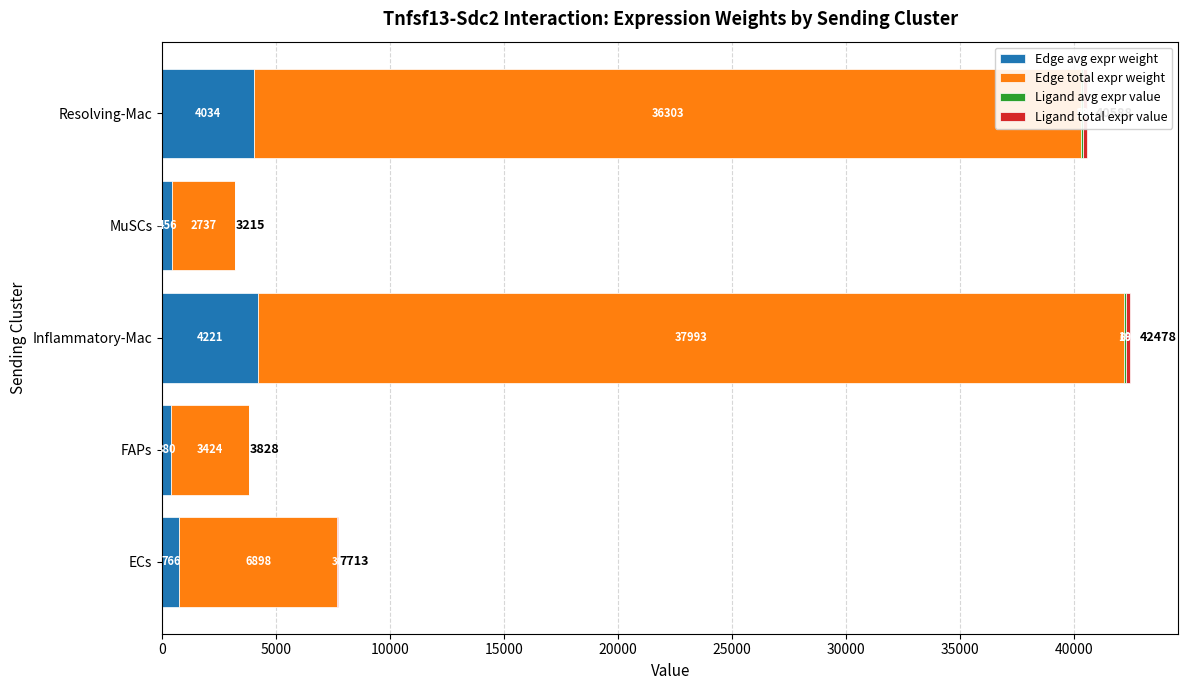

True or false: Edge avg expr weight has a value of 4221.4 at Inflammatory-Mac.

True